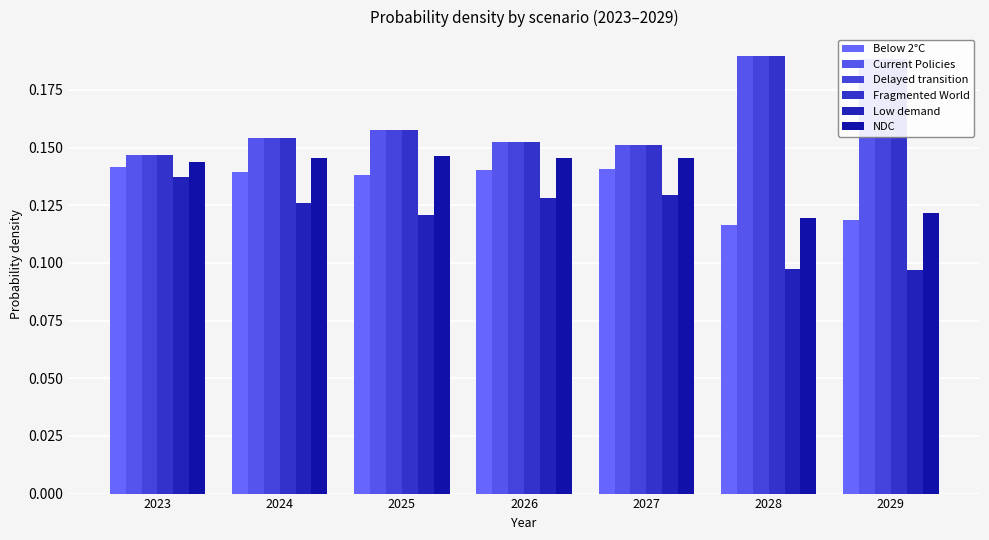

How many data points does each series have?

7